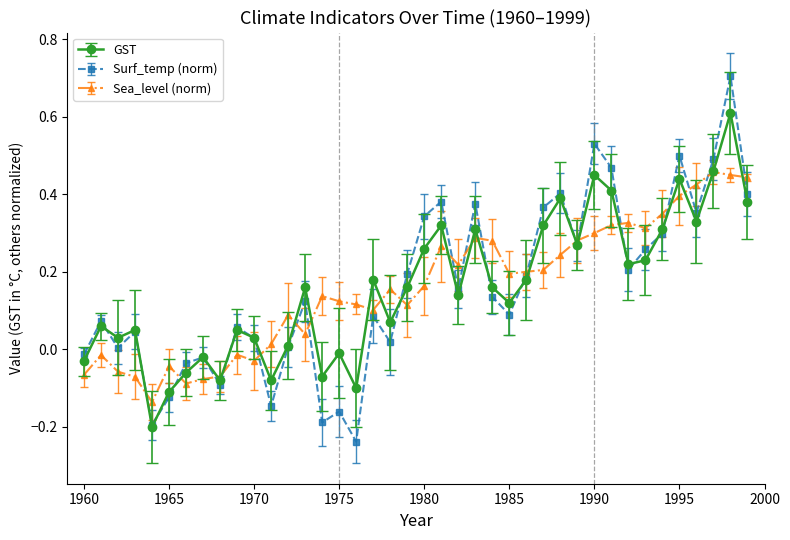

List the series in order of their peak value, lowest first.

Sea_level (norm), GST, Surf_temp (norm)